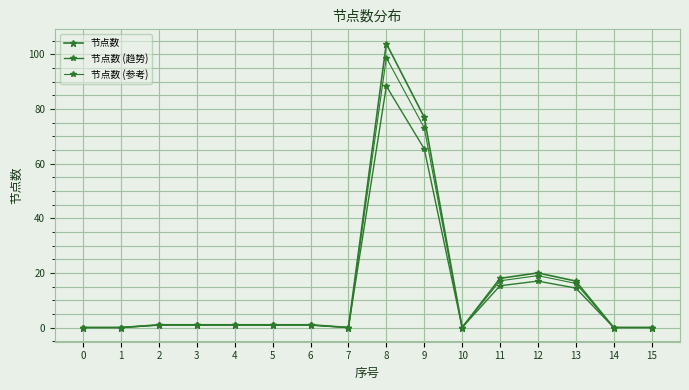

How many lines are shown in the chart?

3